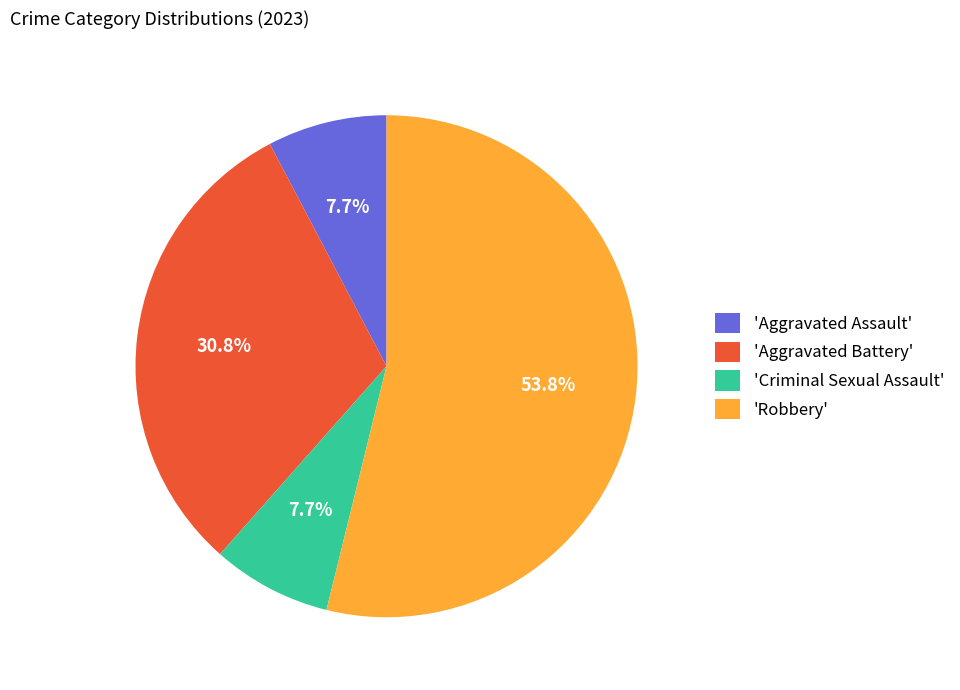

Is there any slice that represents more than half of the pie?

Yes